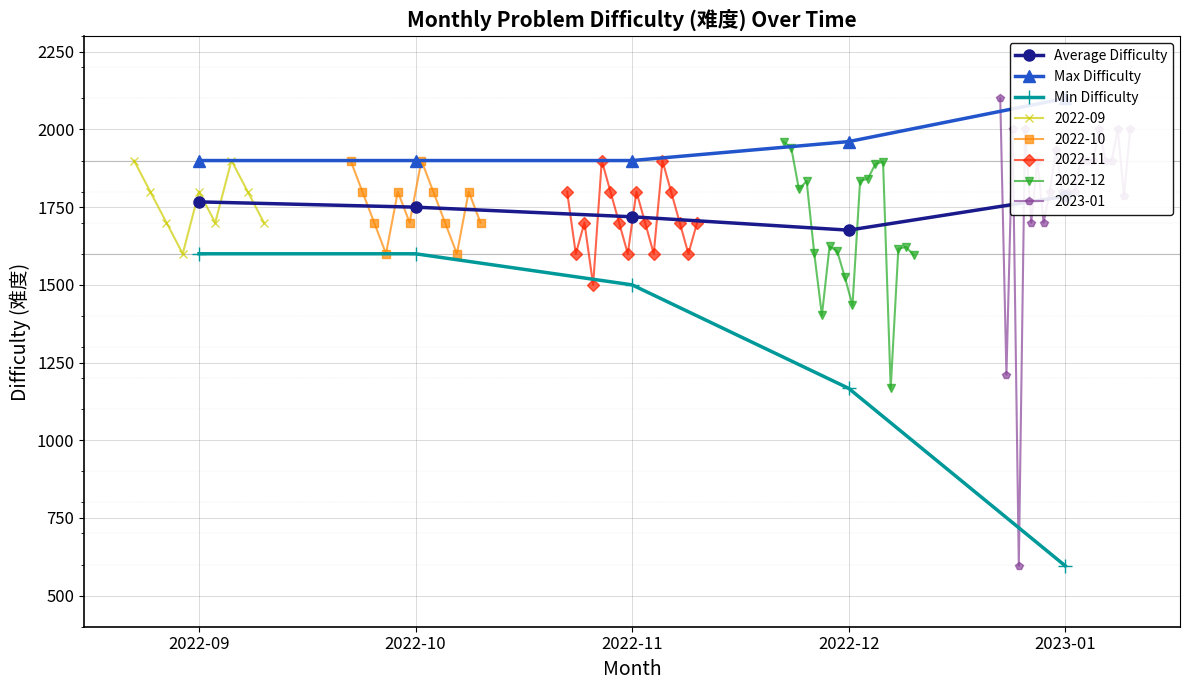

Rank the categories by Min Difficulty value from highest to lowest.

2022-09, 2022-10, 2022-11, 2022-12, 2023-01